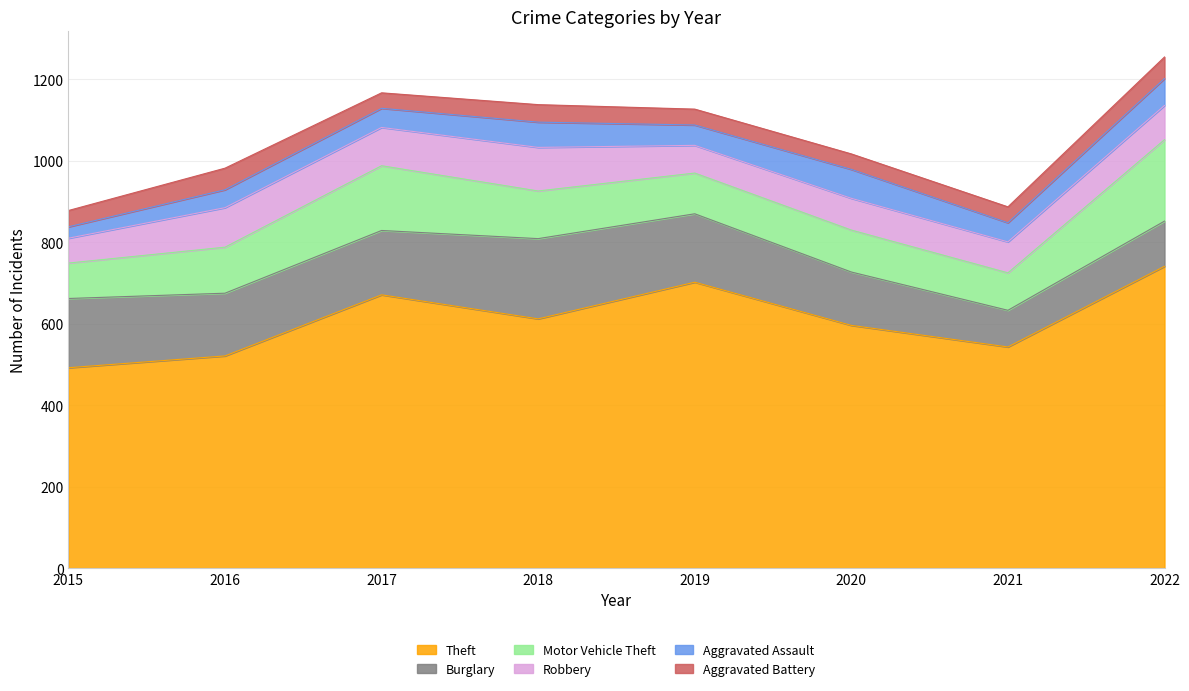

Which series changed the most between 2019 and 2022?

Motor Vehicle Theft